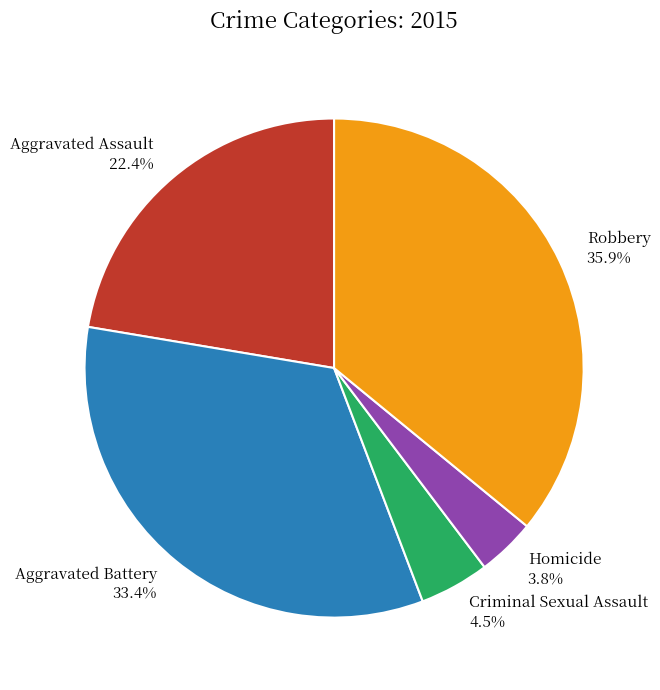

Combined, do Aggravated Assault and Criminal Sexual Assault account for over 50%?

No